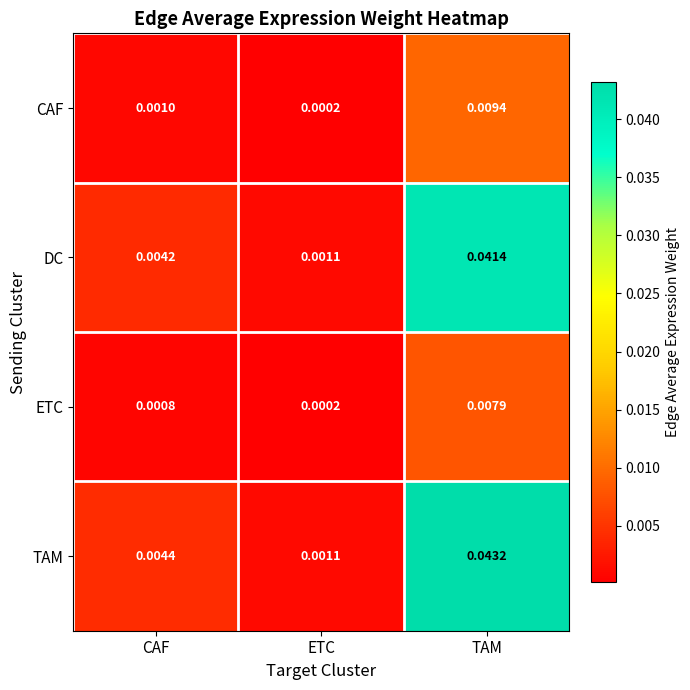

List the labels in order of TAM value, smallest first.

ETC, CAF, TAM